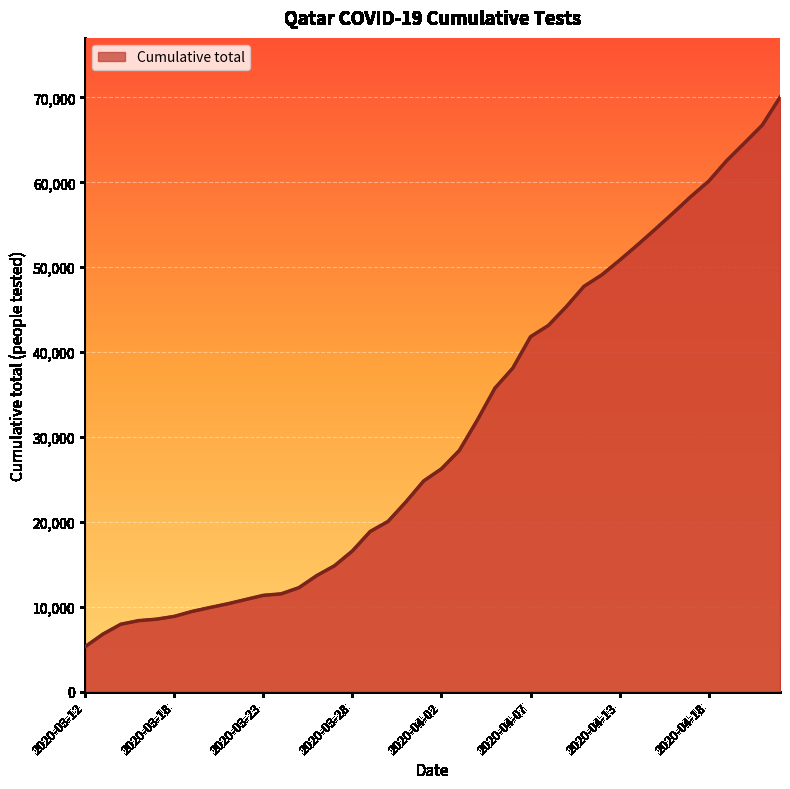

What is the difference between the maximum and minimum values?

64703